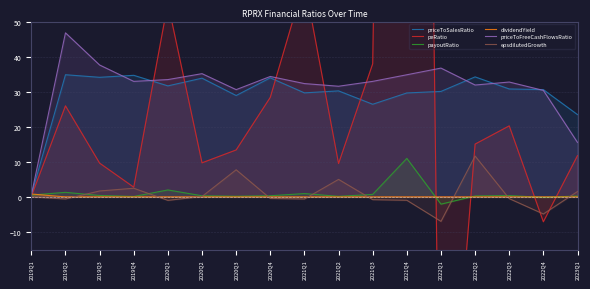

At how many categories does at least one series exceed 493?

1